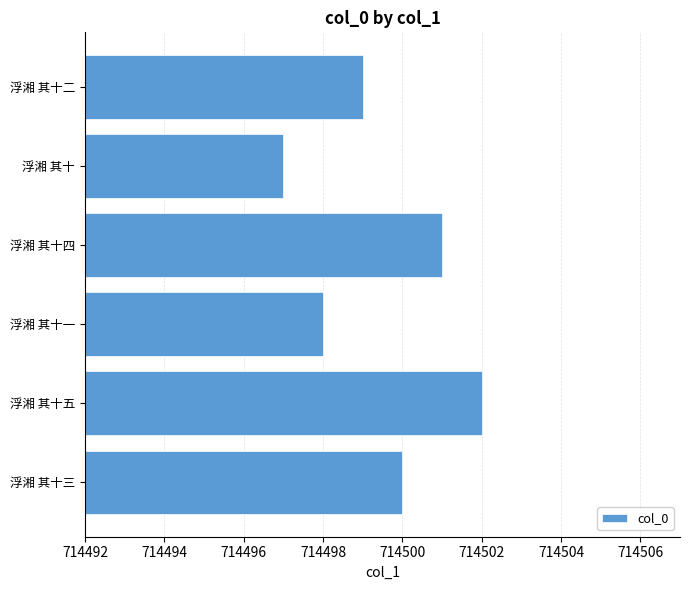

Approximately how many times larger is the value at 浮湘 其十一 compared to 浮湘 其十四?

1.0